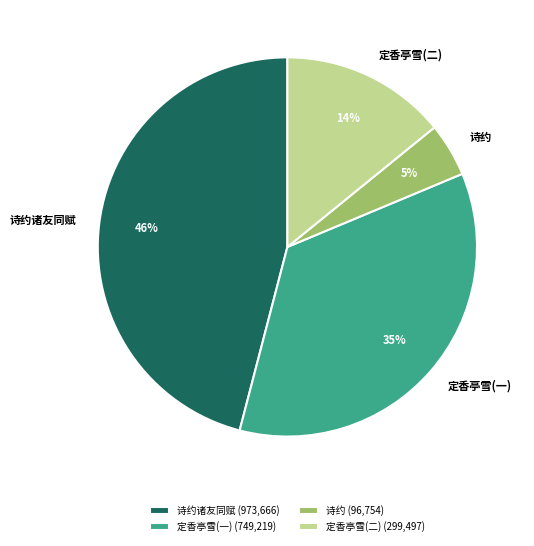

True or false: 定香亭雪(一) accounts for 35% of the total.

True